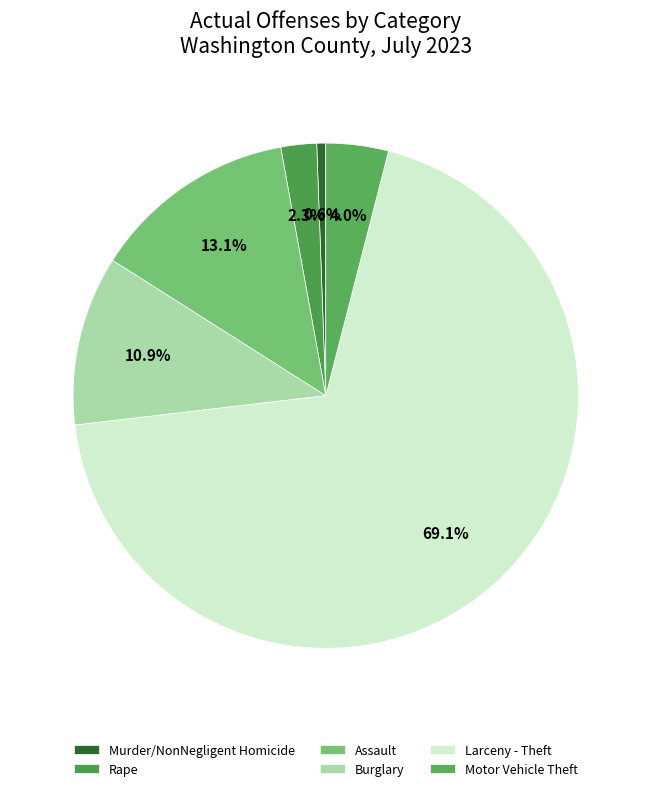

How many segments does this pie chart have?

6